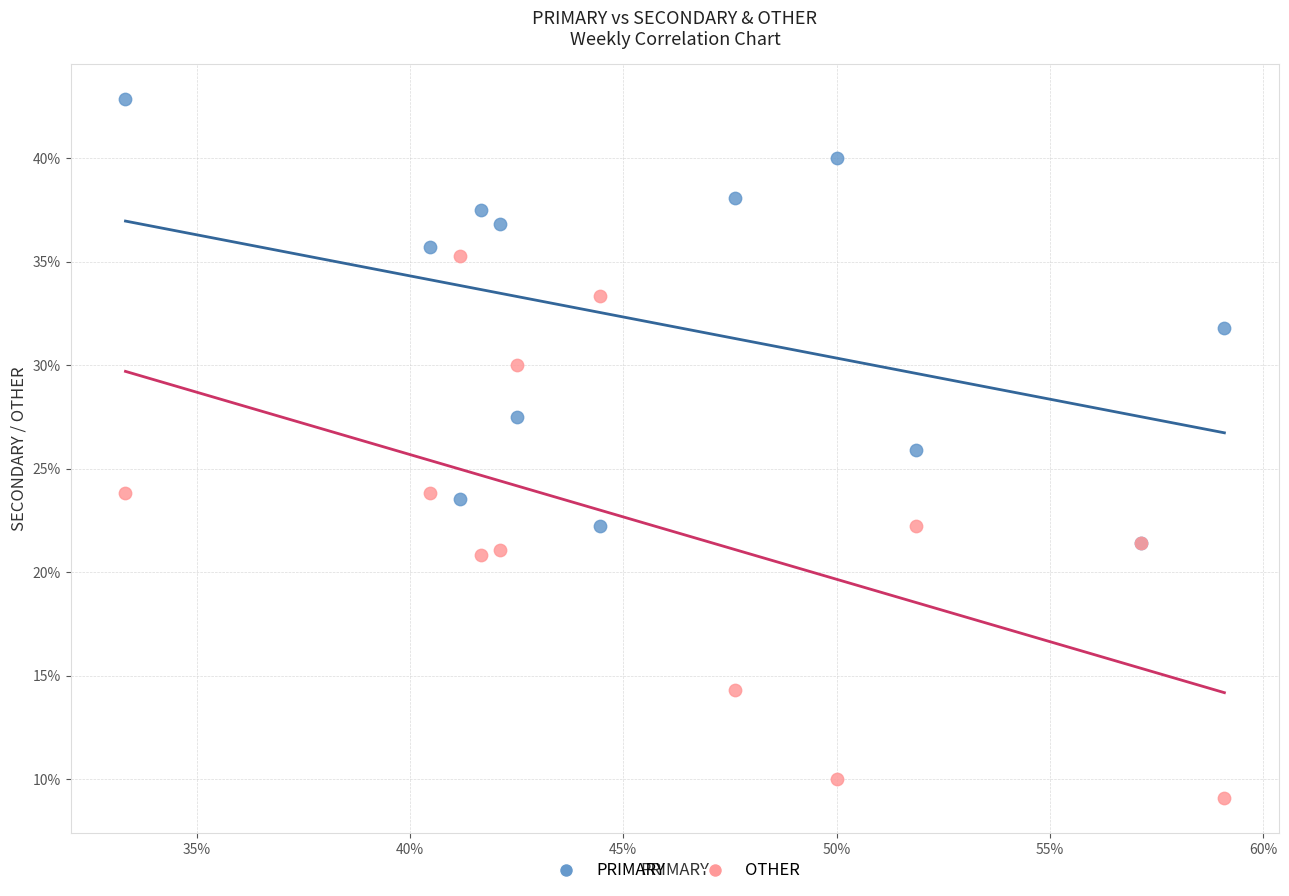

Which series has the widest spread of Y values?

OTHER